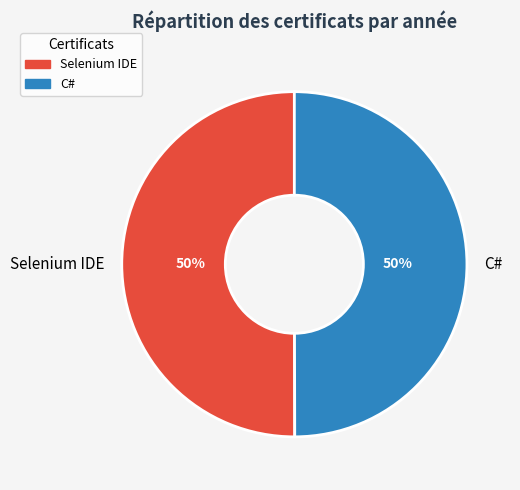

Is the sum of Selenium IDE and C# greater than half?

Yes